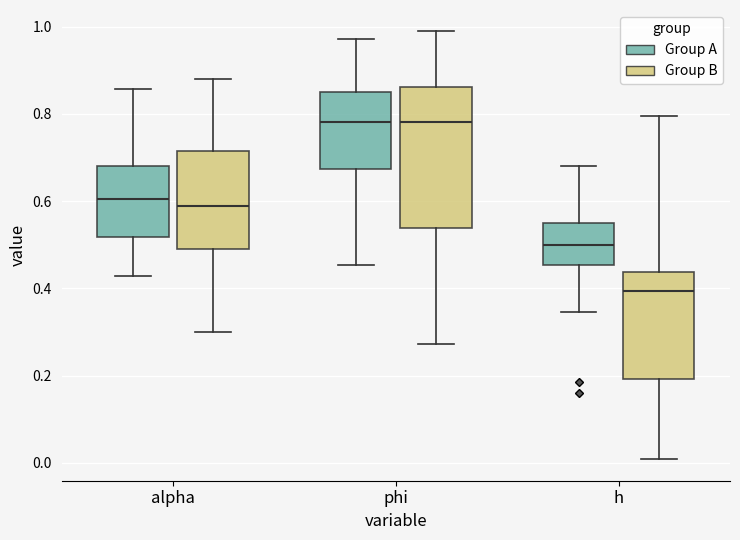

Which box is the tallest, from its lower edge to its upper edge?

phi (Group B)